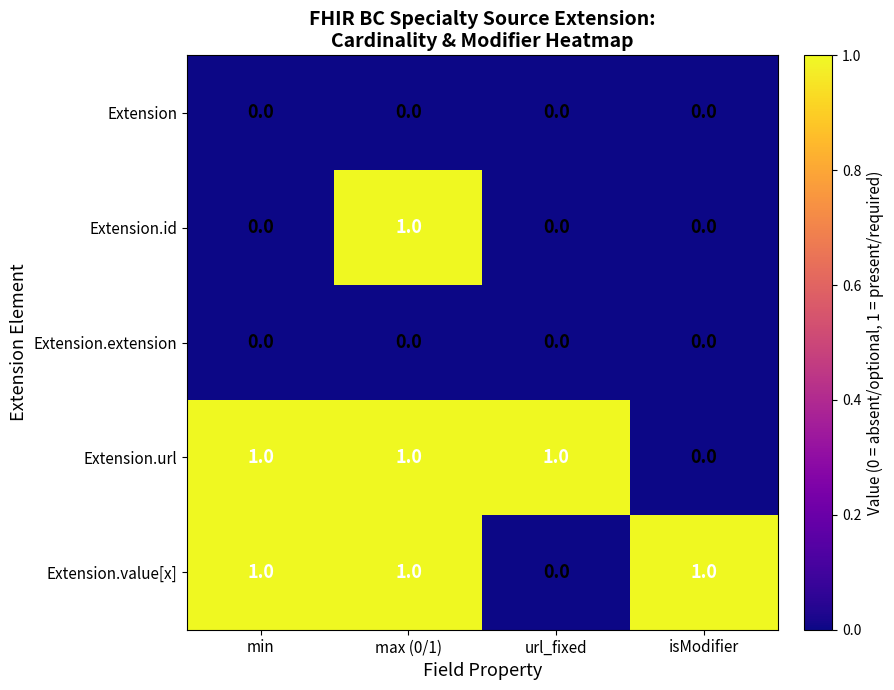

Which series changed the most between min and url_fixed?

Extension.value[x]